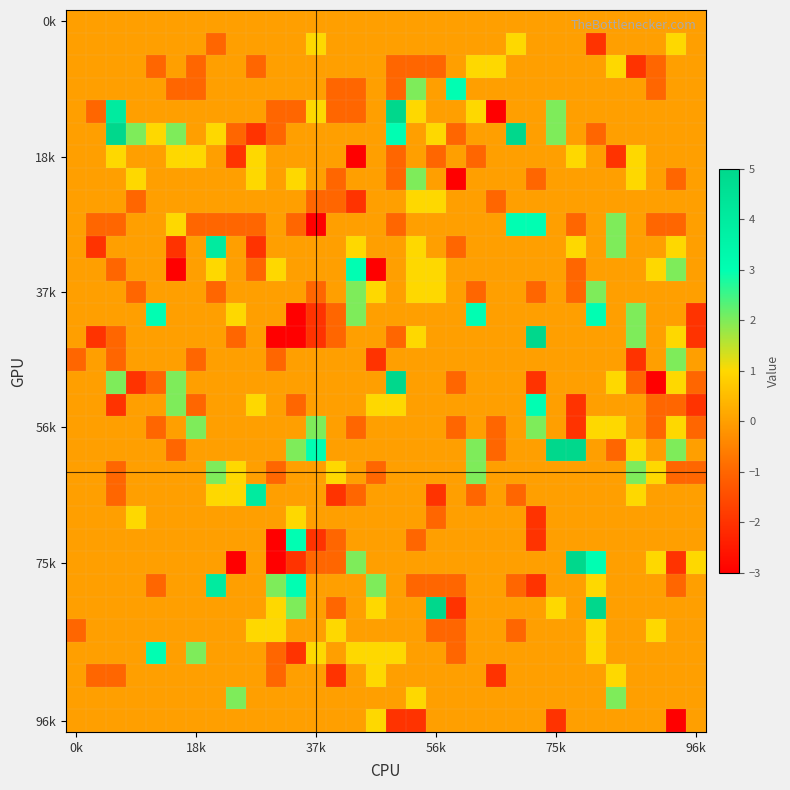

At which category is the sum across all series the highest?

26